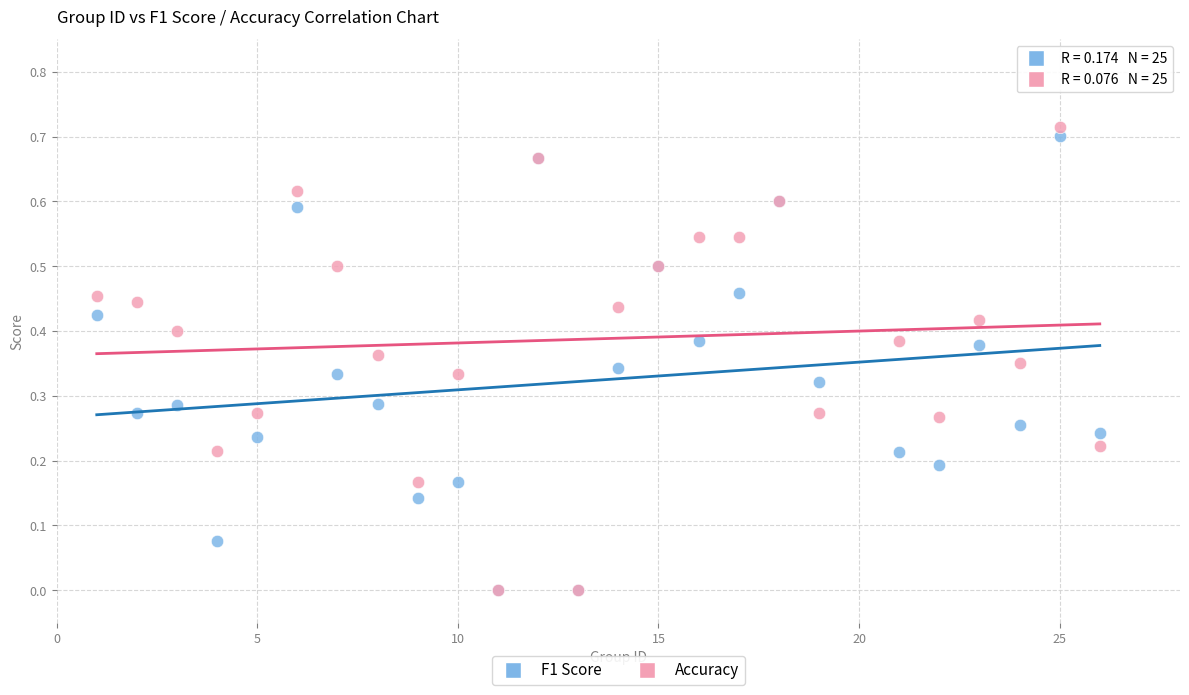

Which series reaches the maximum Y coordinate?

Accuracy